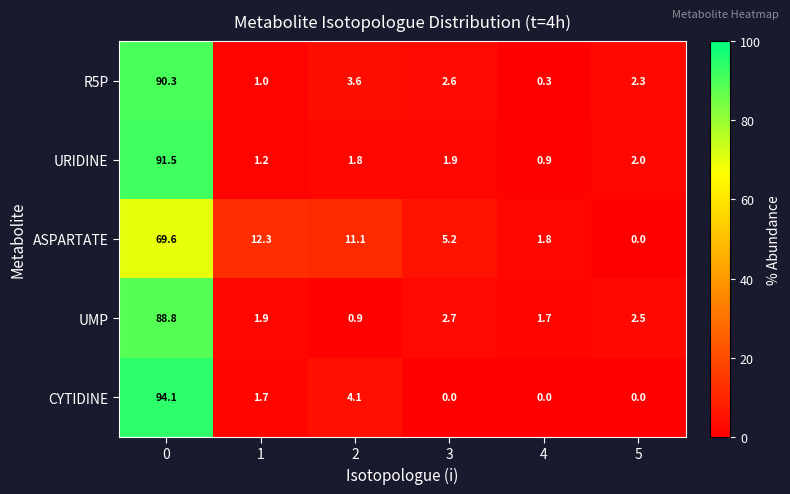

How many values in the R5P series exceed 2?

4